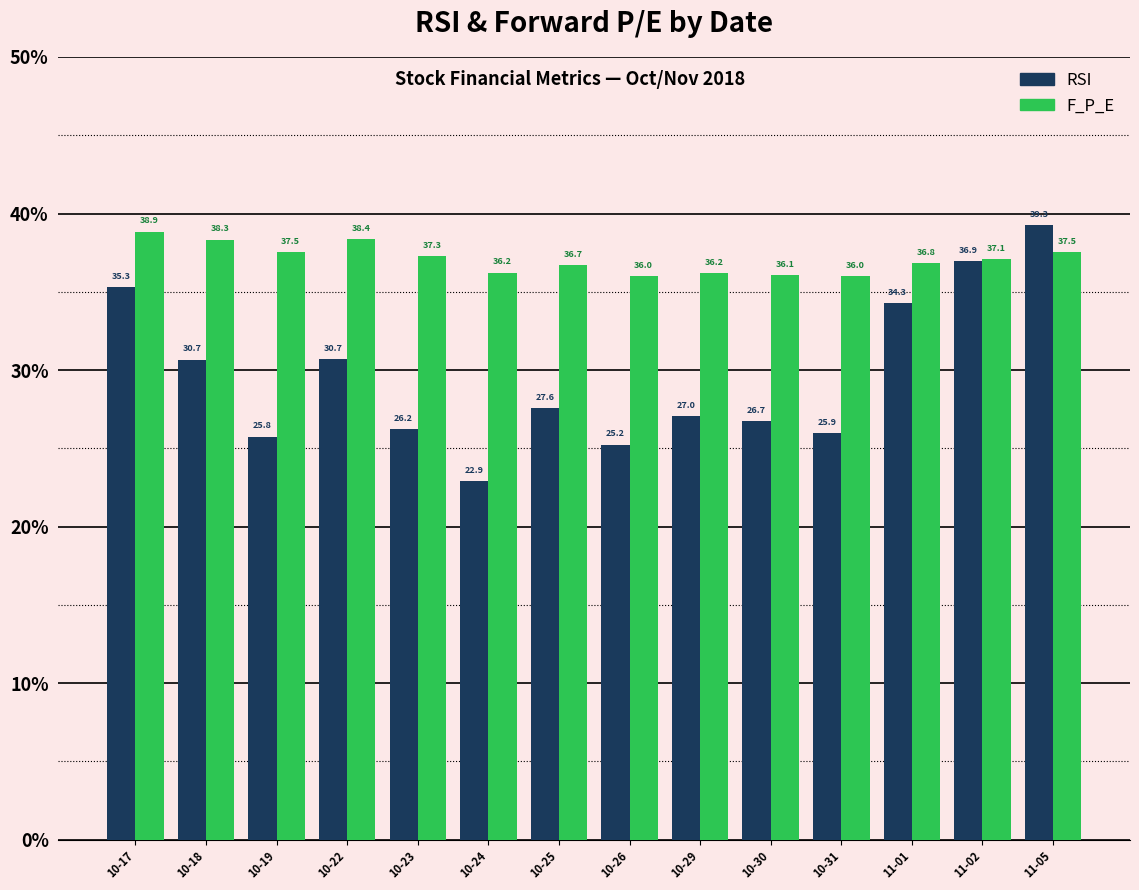

At how many categories does at least one series exceed 31?

14